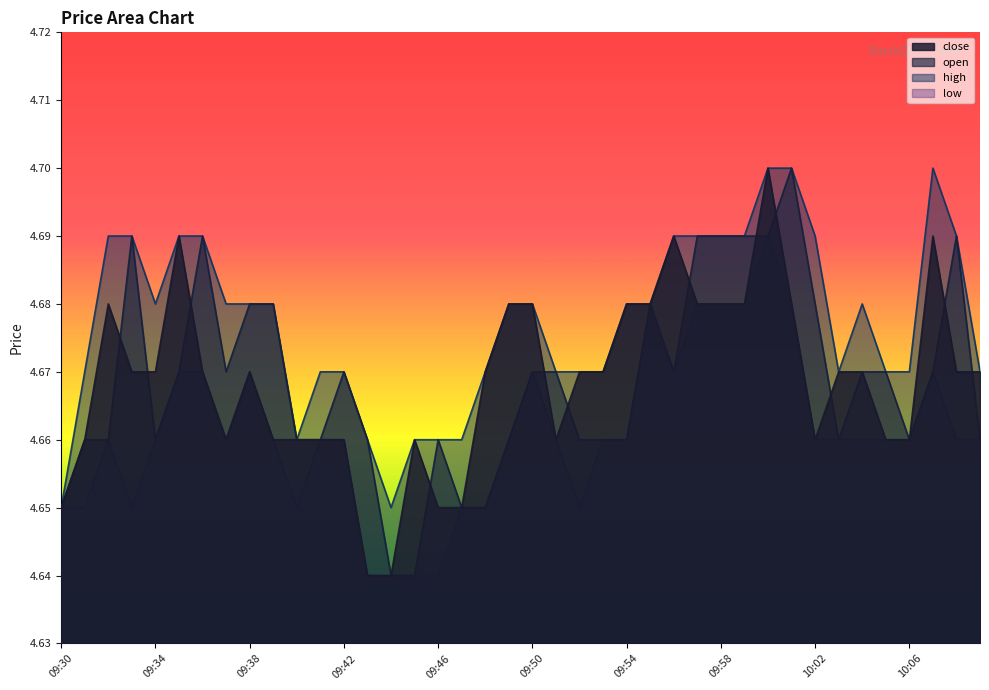

The value of low at 09:54 is 4.7. True or false?

True